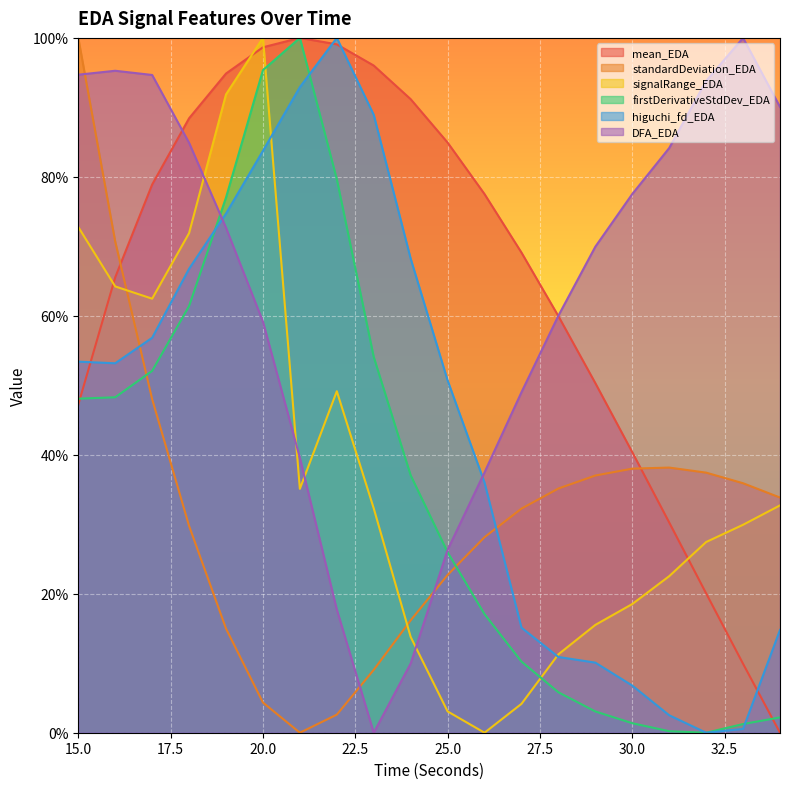

Which series ends up on top after the final intersection of standardDeviation_EDA and DFA_EDA?

DFA_EDA